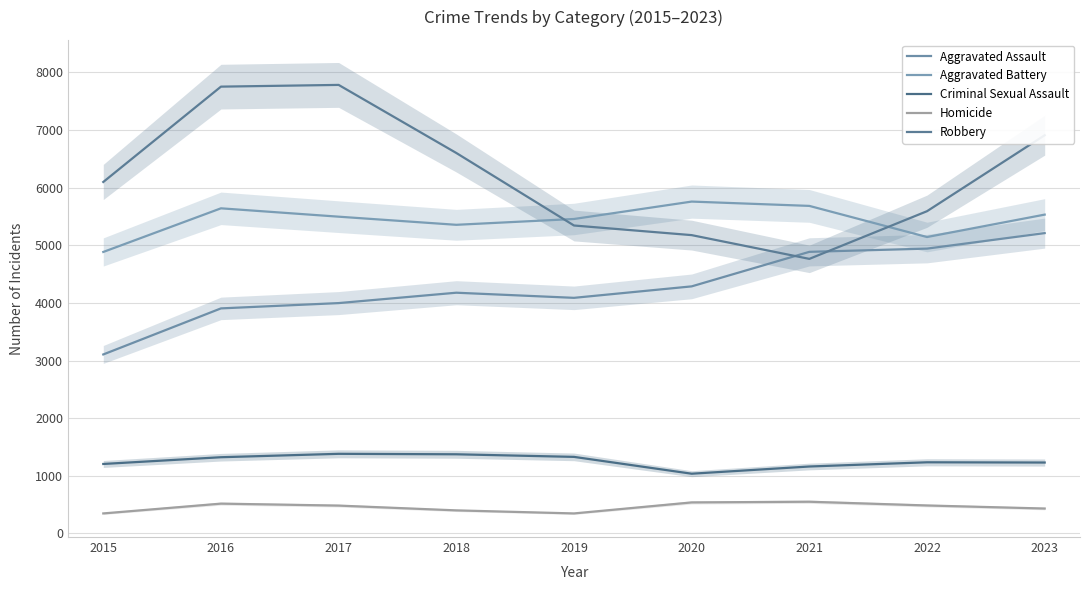

The value of Homicide at 2022 is 485. True or false?

True